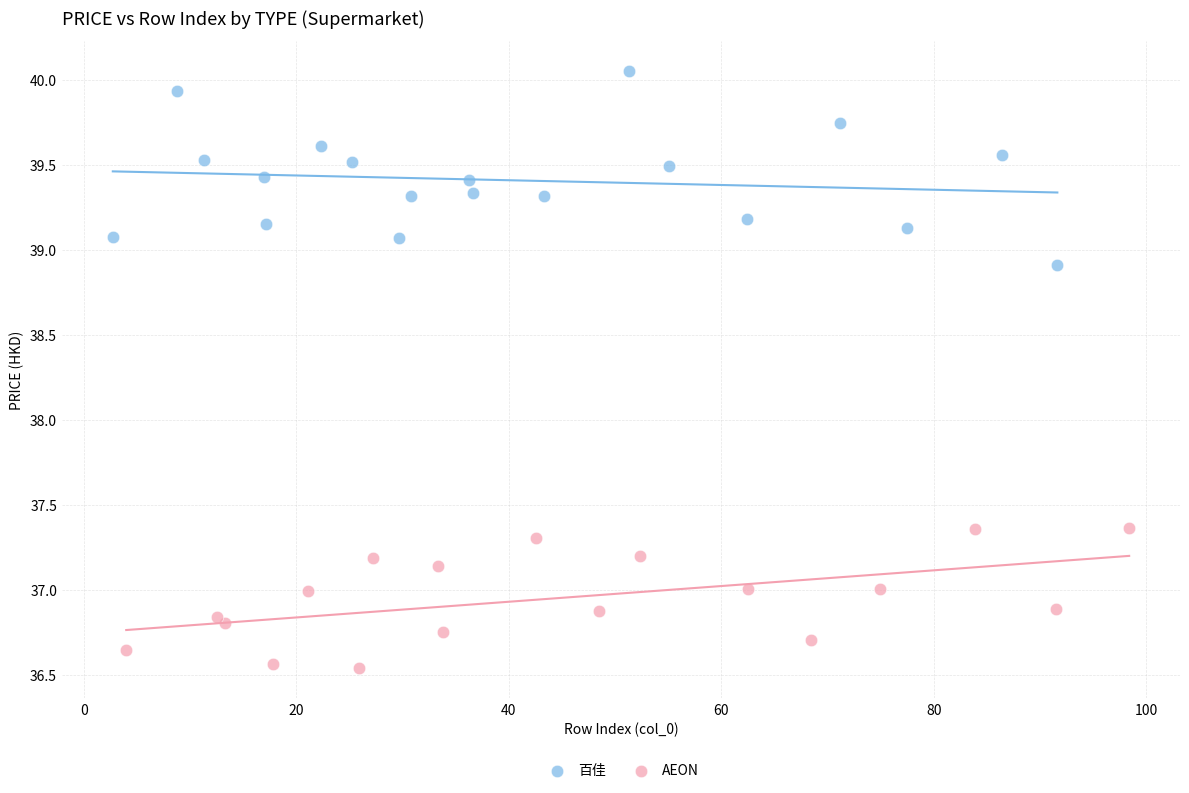

Which series reaches the minimum Y coordinate?

AEON